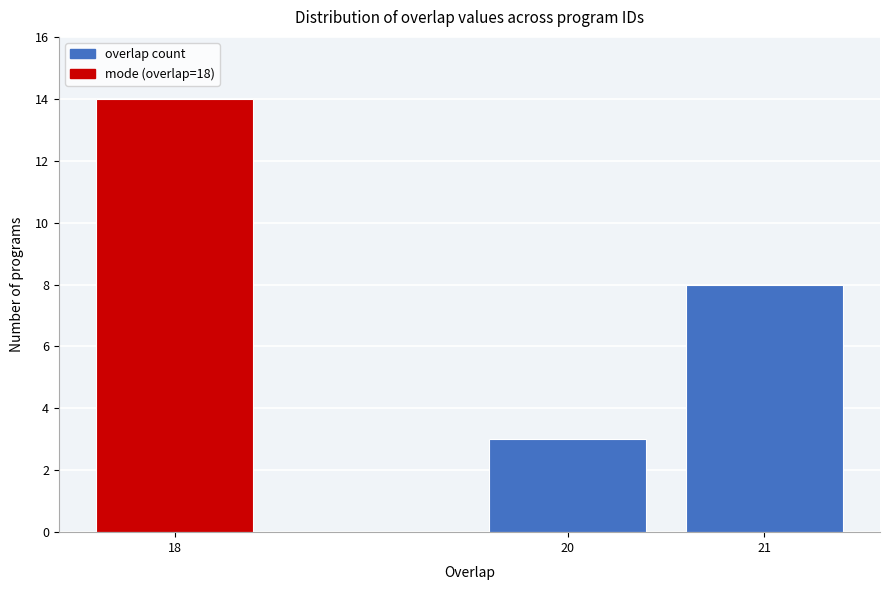

Reading left to right, list all the values displayed in this chart.

14	3	8